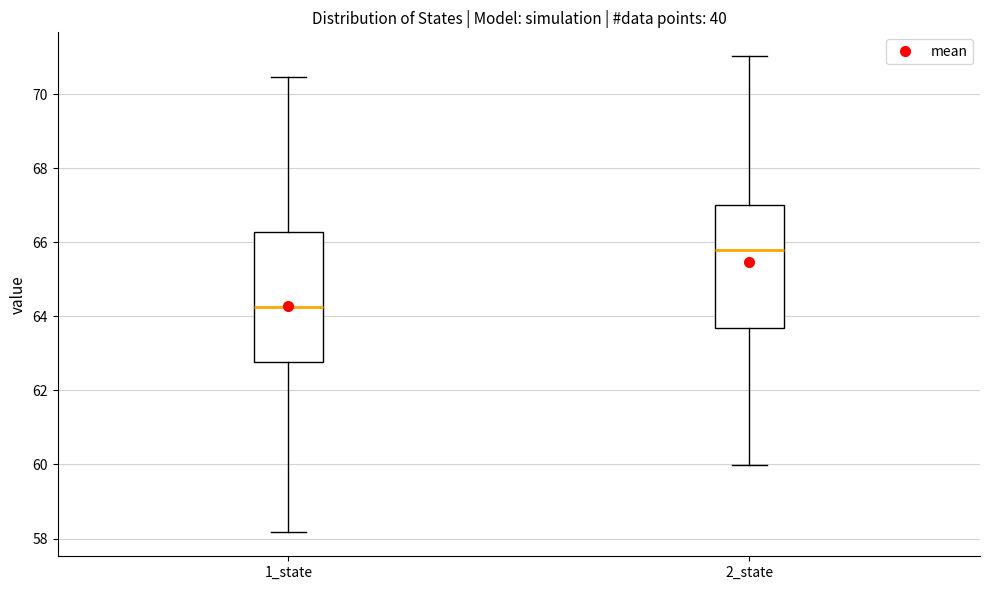

Where does the median line of the box for 2_state sit on the y-axis? The values are not printed on the chart, so give them approximately, as read against the axis.

65.8